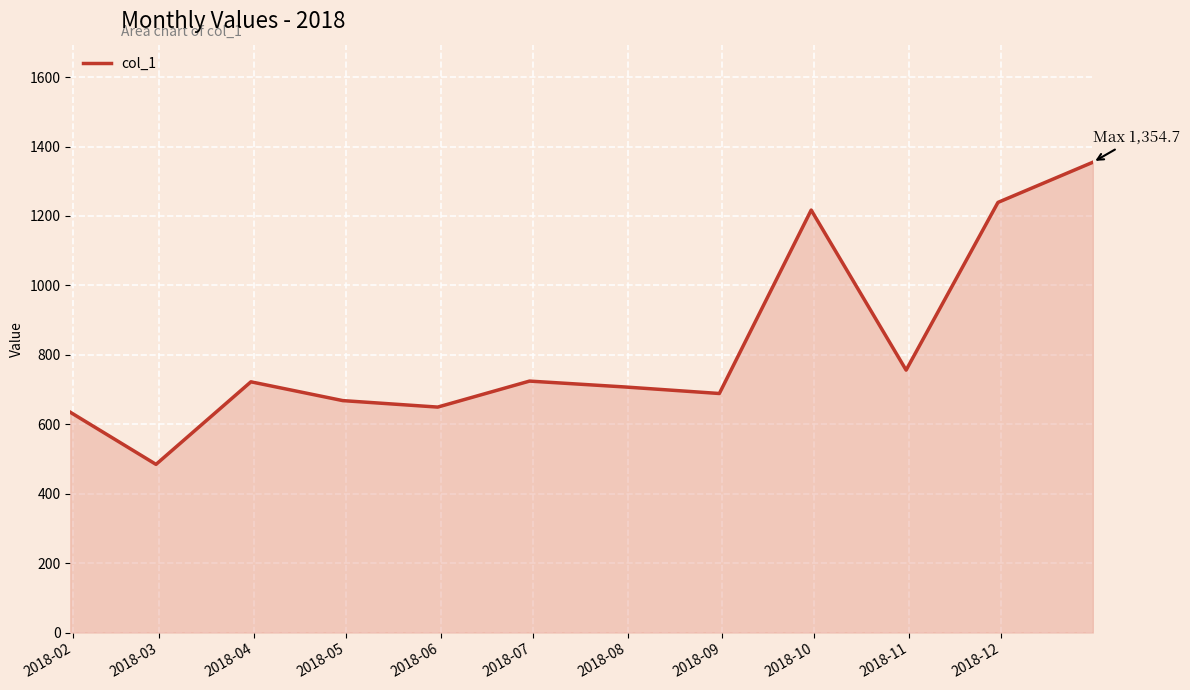

What is the difference between the maximum and minimum values?

870.4